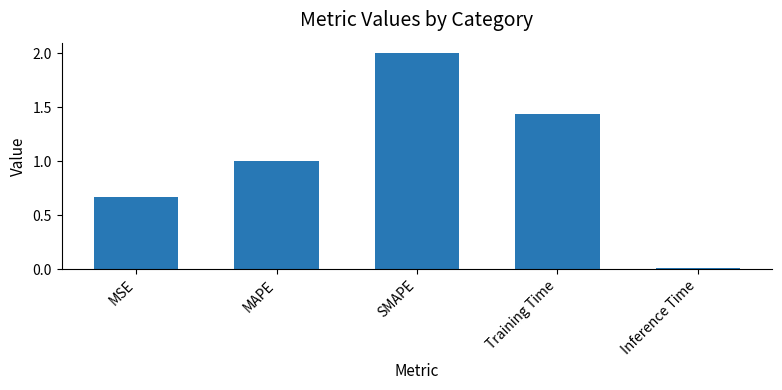

List the labels in order of value, smallest first.

Inference Time, MSE, MAPE, Training Time, SMAPE